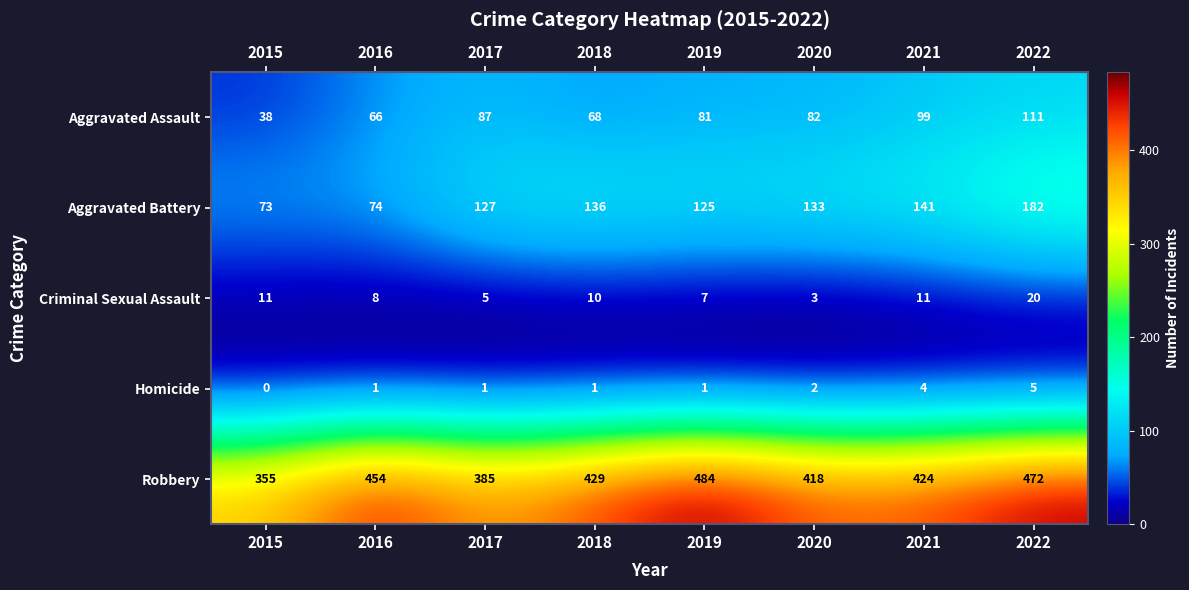

Is it true that Aggravated Assault equals 82 at 2020?

True